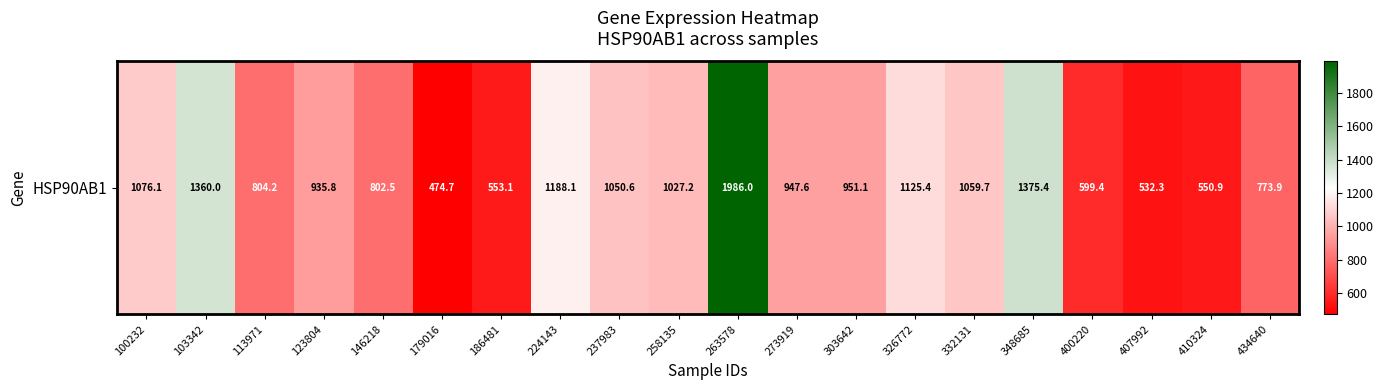

Which has a higher value, 348685 or 224143?

348685